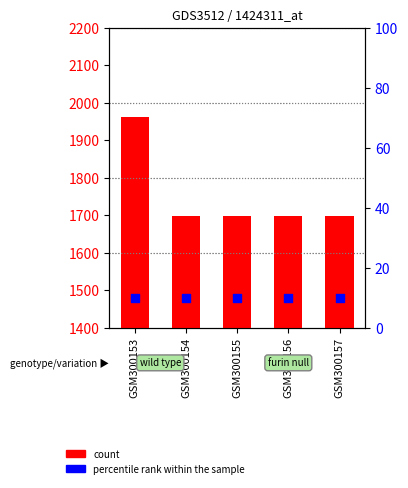

Which series has the largest total across all categories?

count